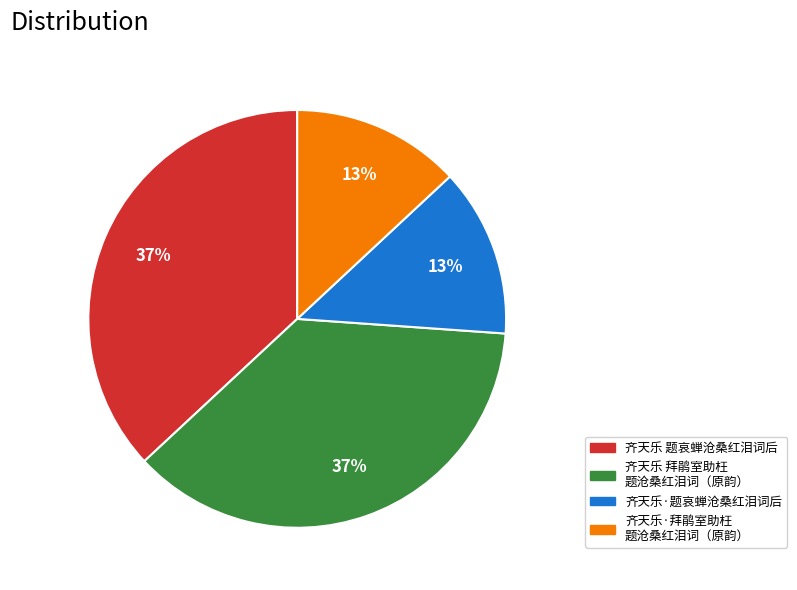

Is it true that 齐天乐 拜鹃室助枉 题沧桑红泪词（原韵） is 32% of the pie?

False